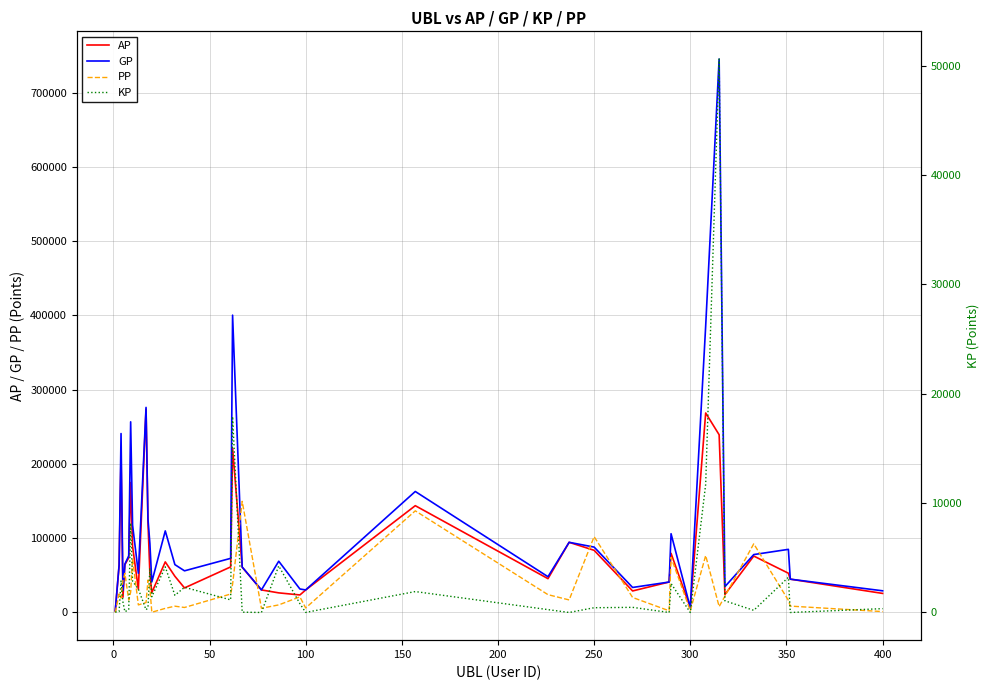

What is the highest value of the GP series?

745302